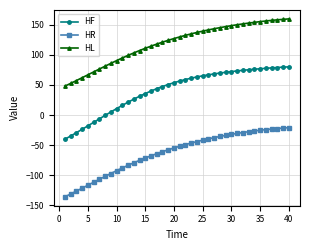

What is the greatest value displayed?

159.8